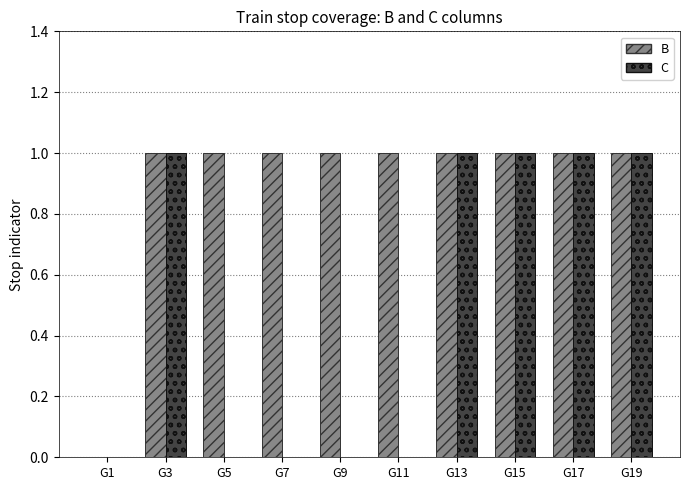

Which series has the largest total across all categories?

B